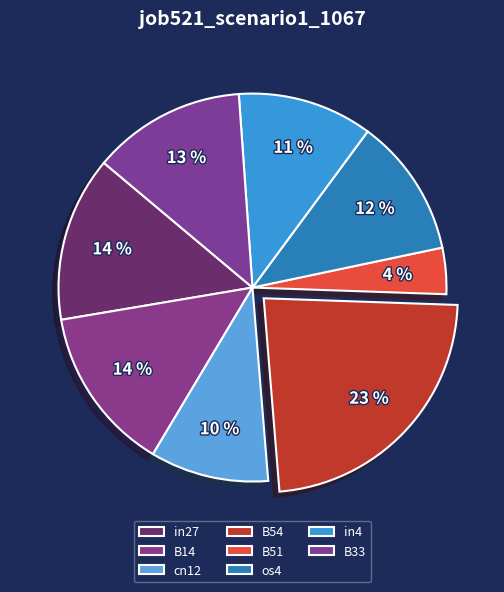

Does B33 represent more than half of the total?

No